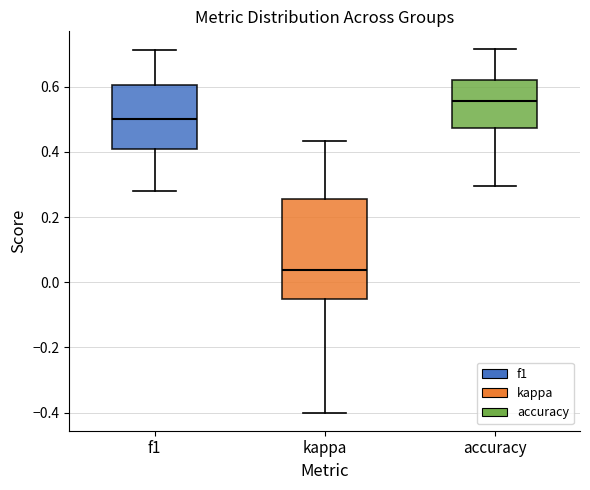

Which box's median line is the highest?

accuracy